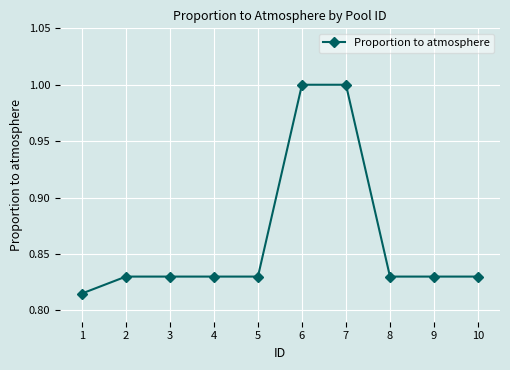

What is the greatest value displayed?

1.0